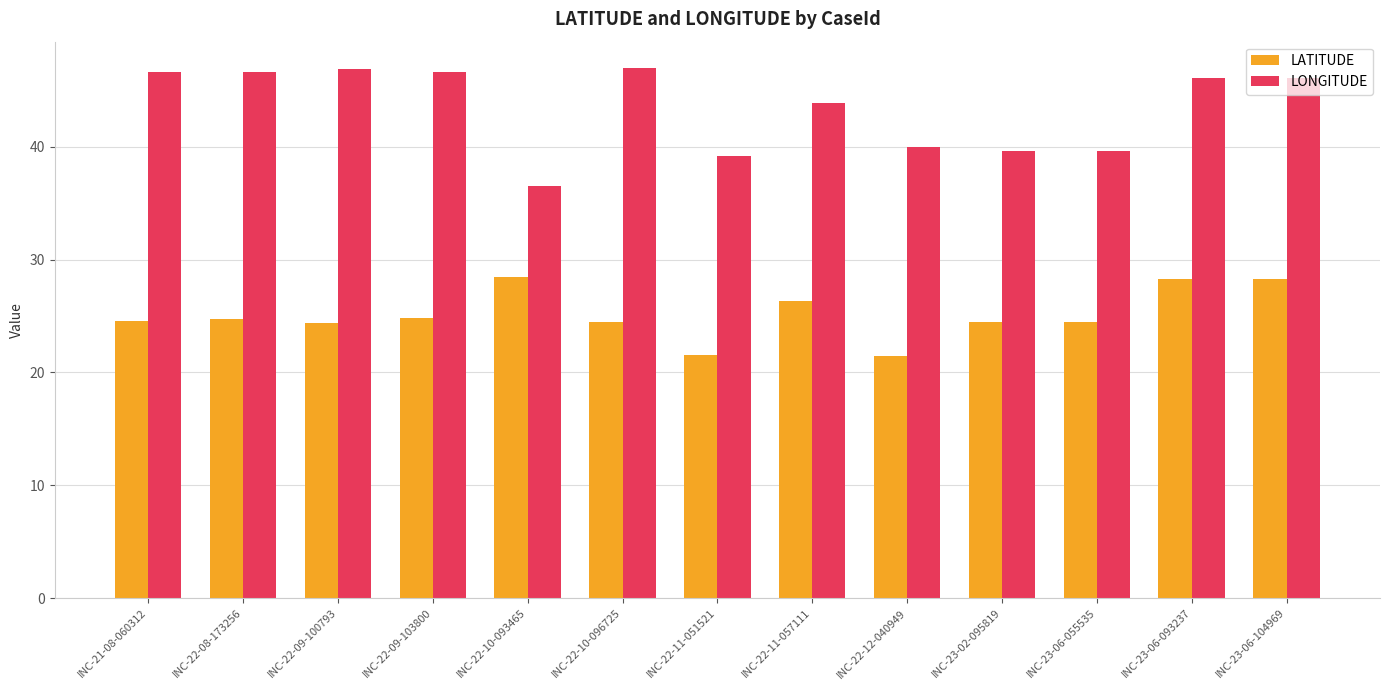

What is the sum of all LATITUDE values?

326.3